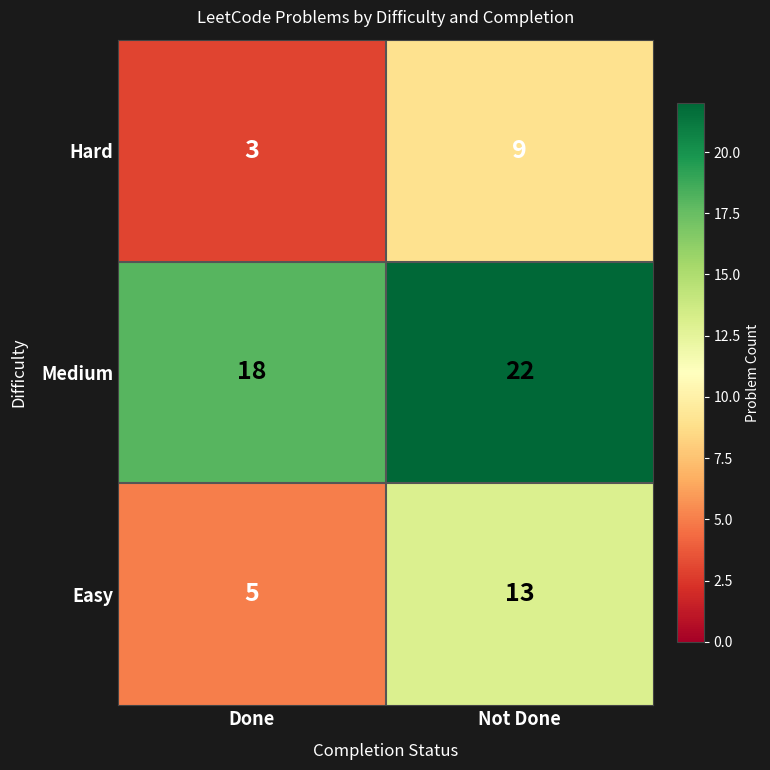

True or false: Medium has a value of 18 at Done.

True